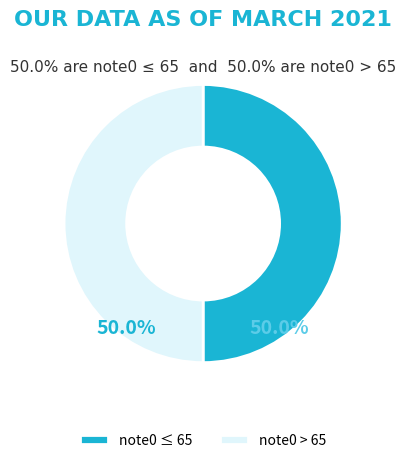

What percentage is NOT represented by note0 > 65?

50.0%